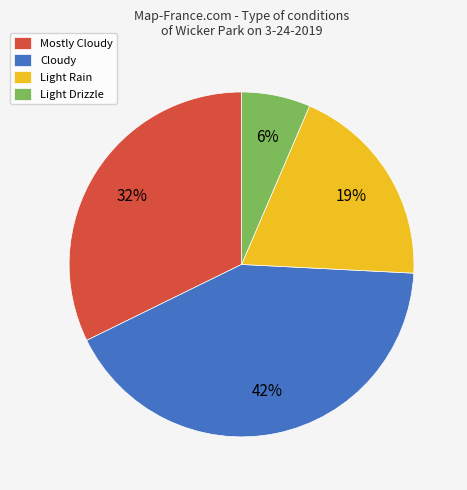

The Light Rain slice represents 19% of the pie. True or false?

True